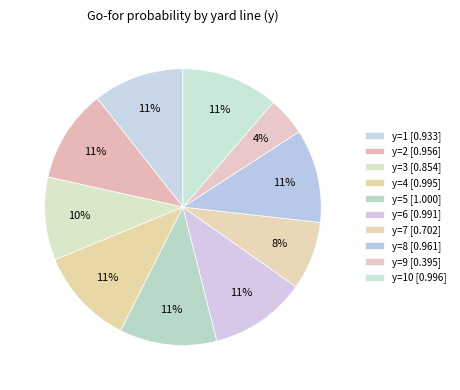

How many segments does this pie chart have?

10